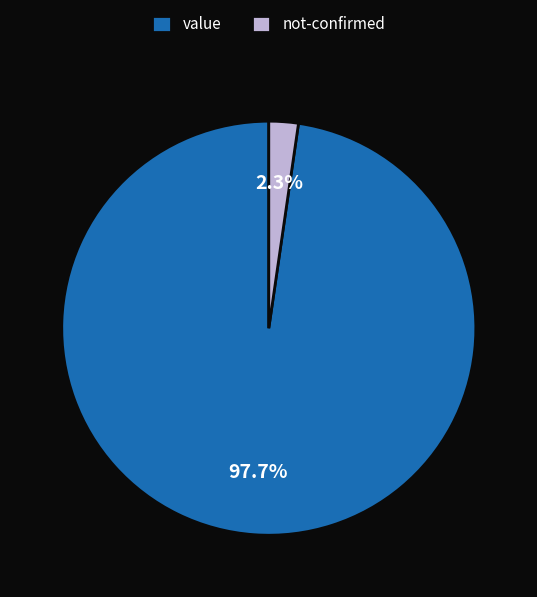

What percentage is the not-confirmed slice, to the nearest percent?

2%